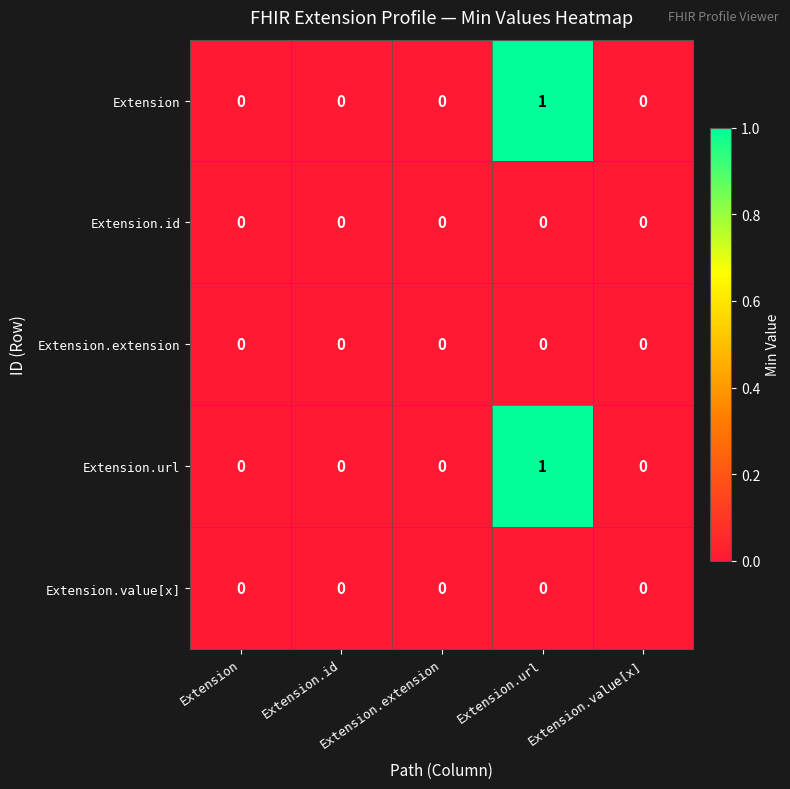

At which category is the sum across all series the highest?

Extension.url